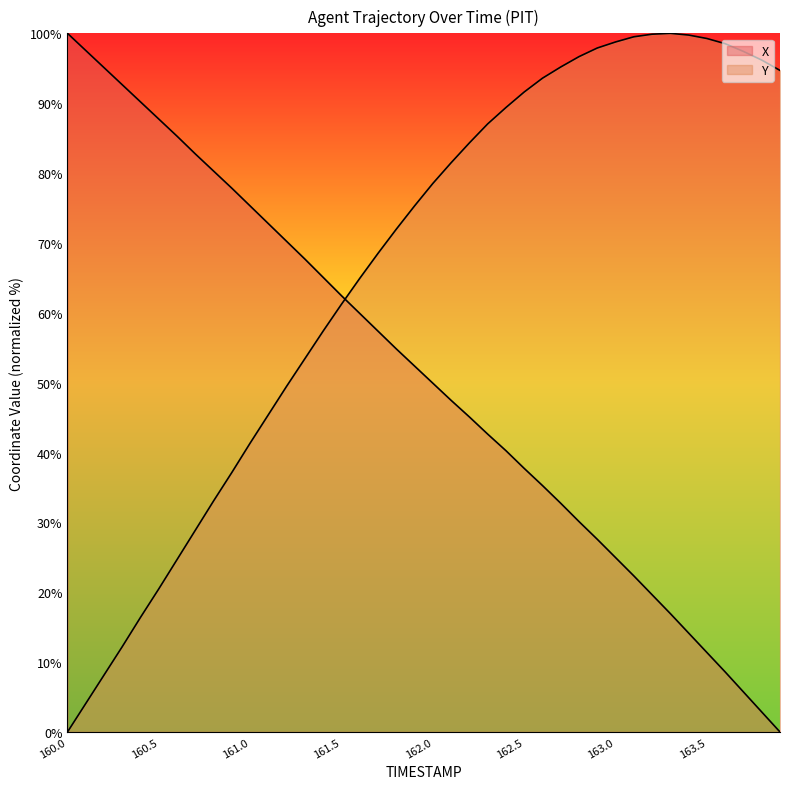

What is the difference between the second highest and minimum values in the Y series?

99.9